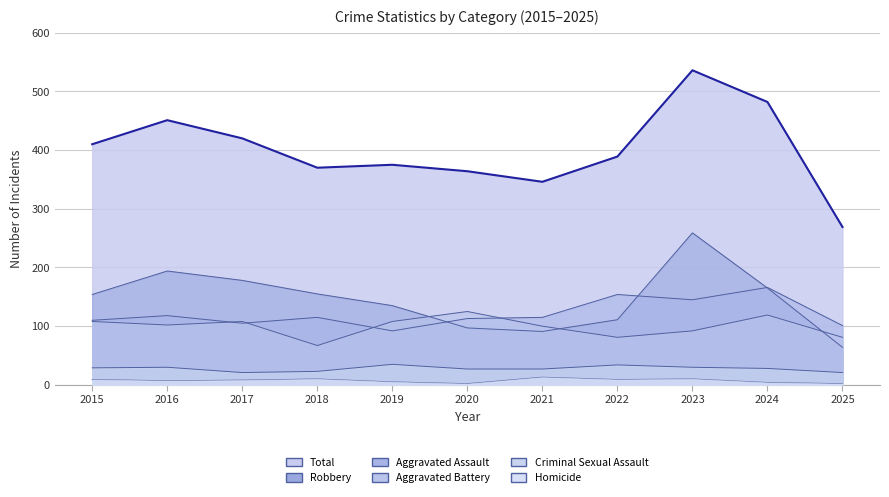

What is the average value of the Homicide series?

7